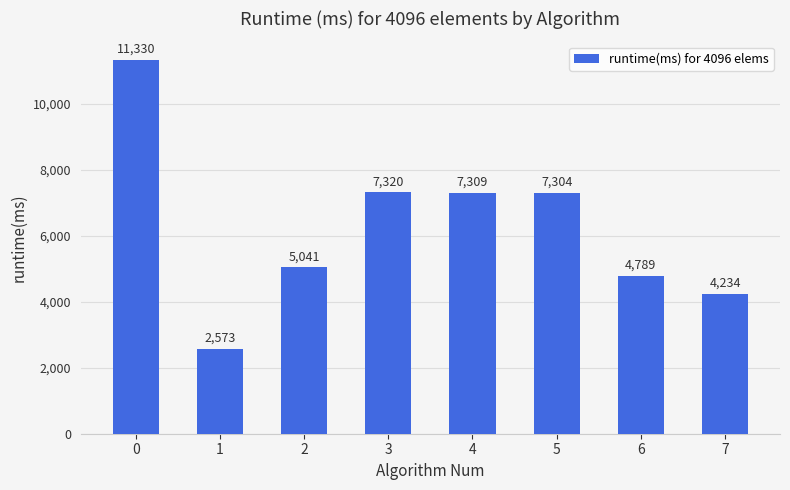

How many data points are less than 7304?

4